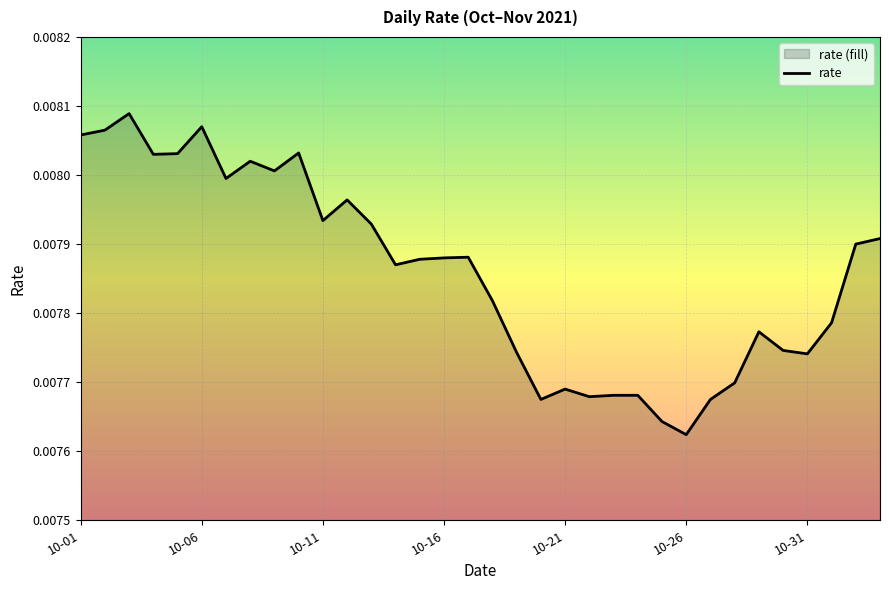

How many interior local valleys (lower than both neighbors) does the data have?

9